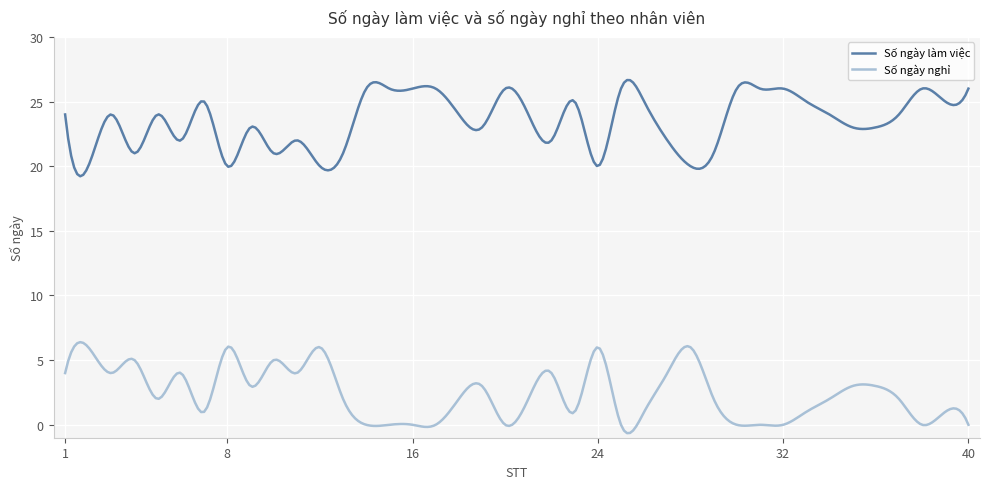

True or false: Số ngày làm việc and Số ngày nghỉ cross at least once.

False